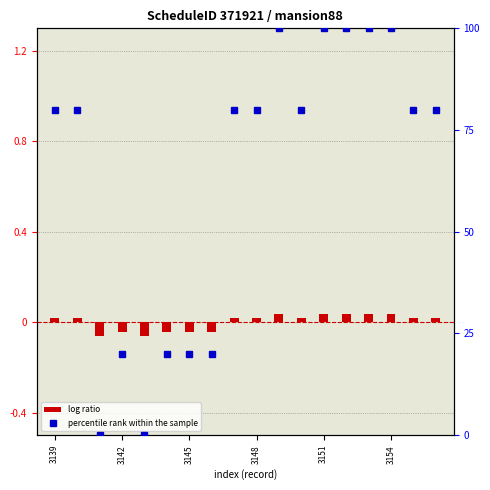

Count the log ratio values in the range 0 to 1.

12